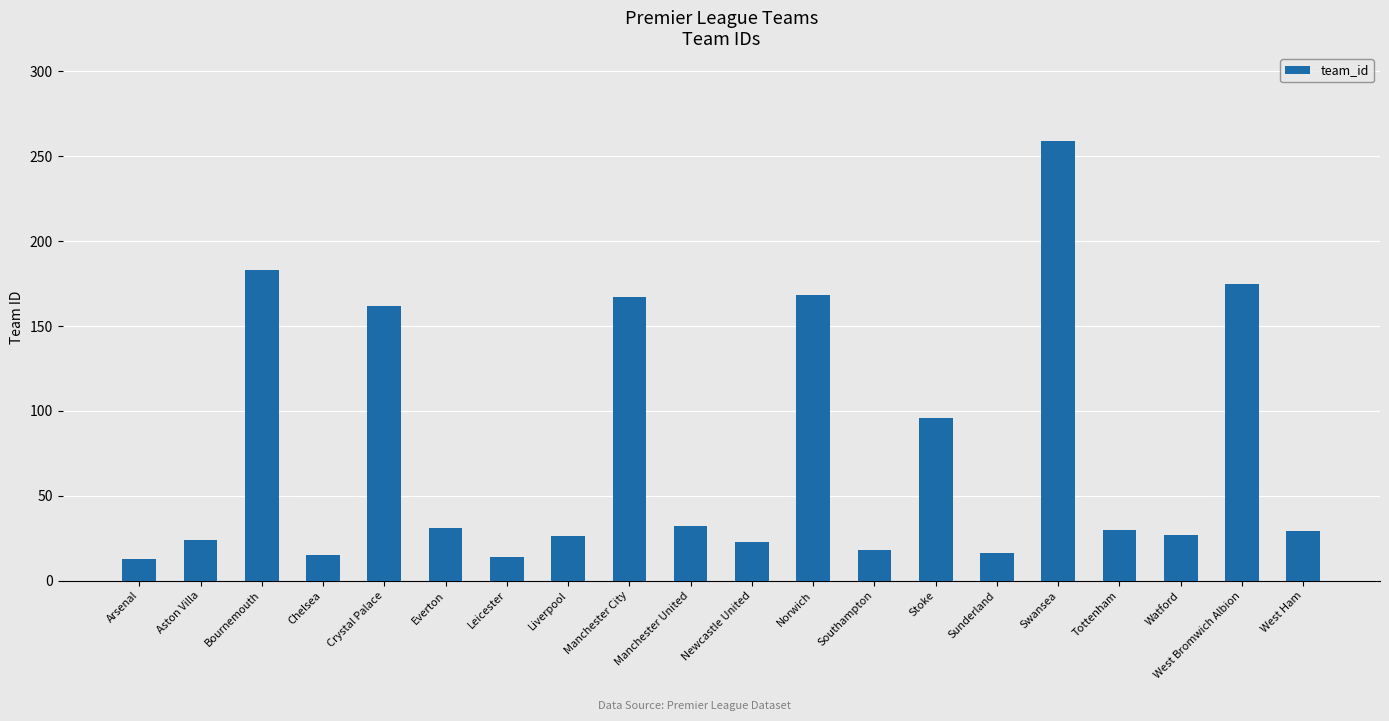

What is the maximum value shown in the chart?

259